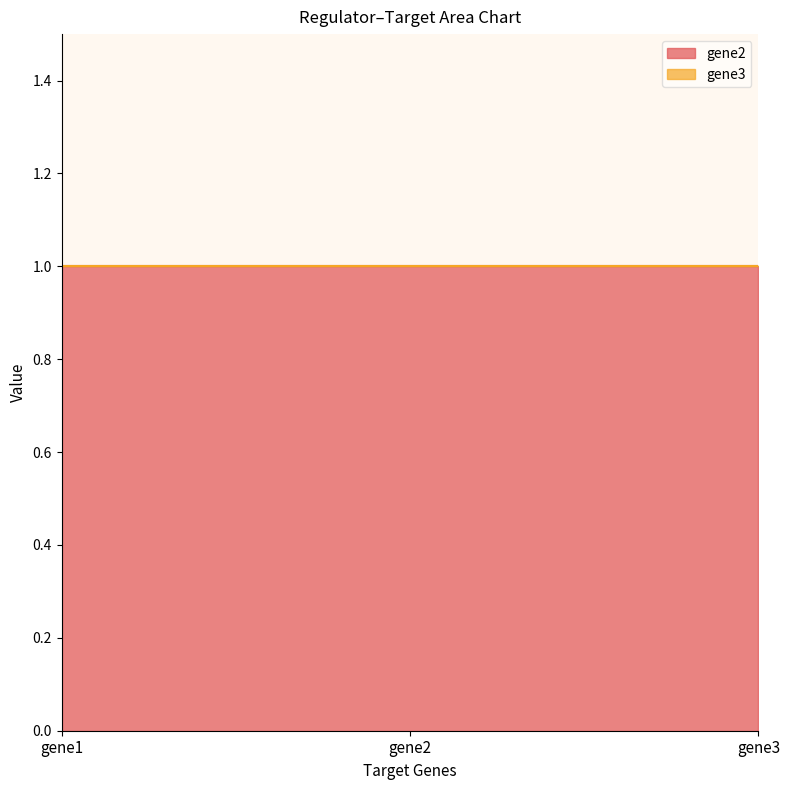

Which label corresponds to the largest value in the chart?

gene1